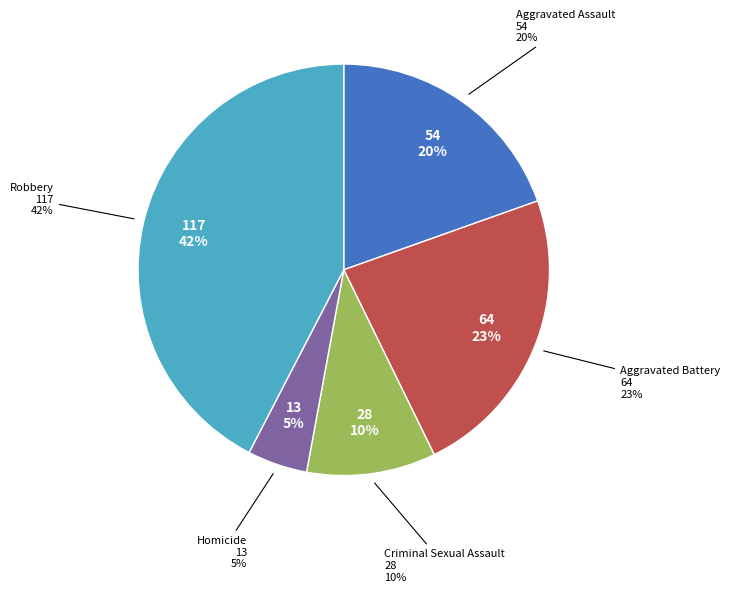

To the nearest percent, what is the difference between the Criminal Sexual Assault and Robbery slice percentages?

32%